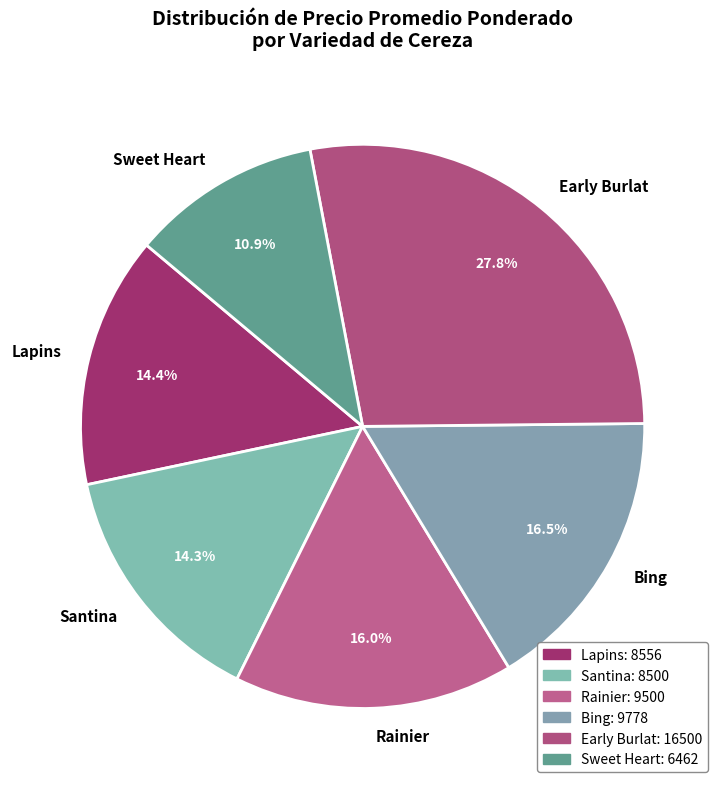

Does any single category account for the majority?

No